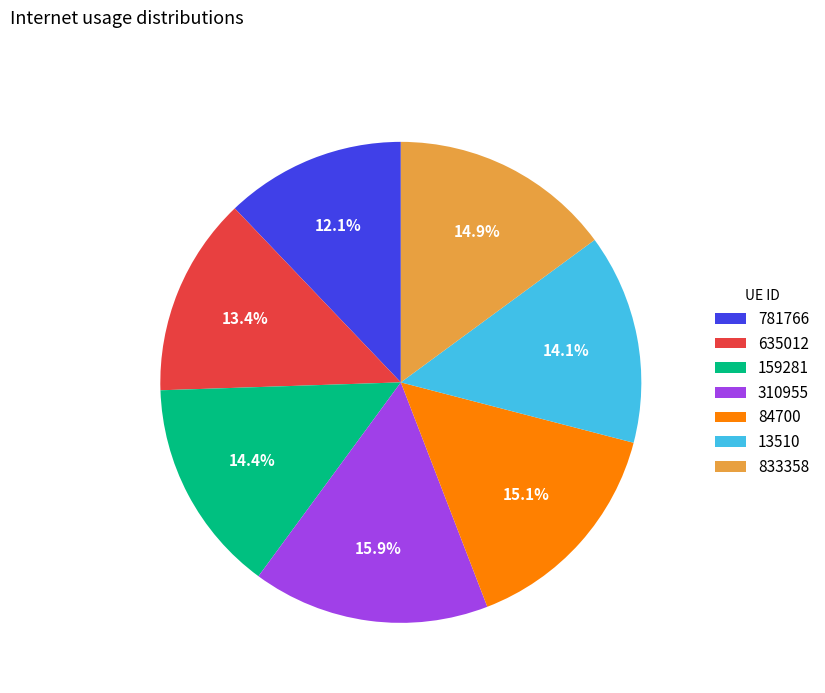

The 159281 slice represents 3% of the pie. True or false?

False